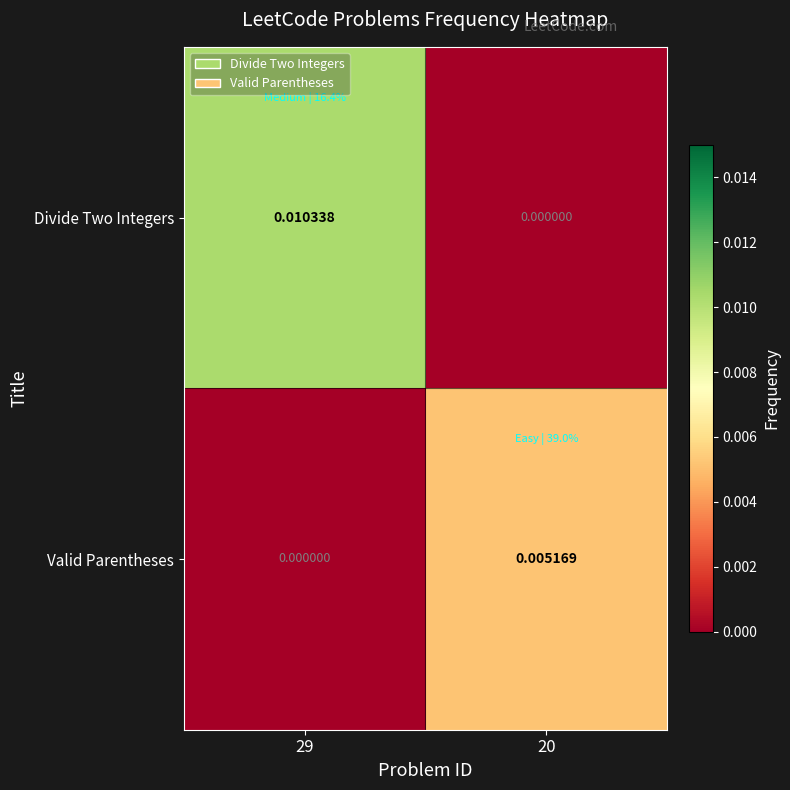

At 29, list the series in order from largest to smallest.

Divide Two Integers, Valid Parentheses